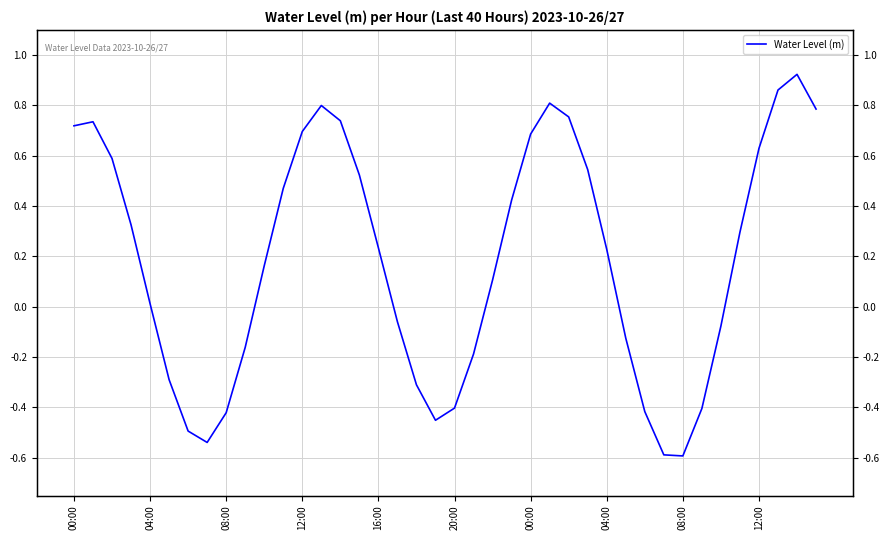

What is the difference between the maximum and minimum values?

1.5